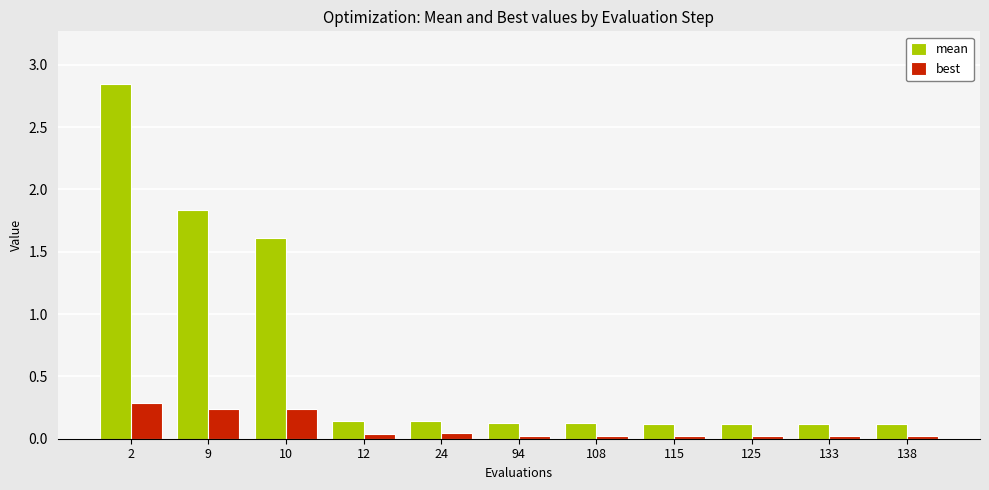

What is the maximum value for best?

0.3